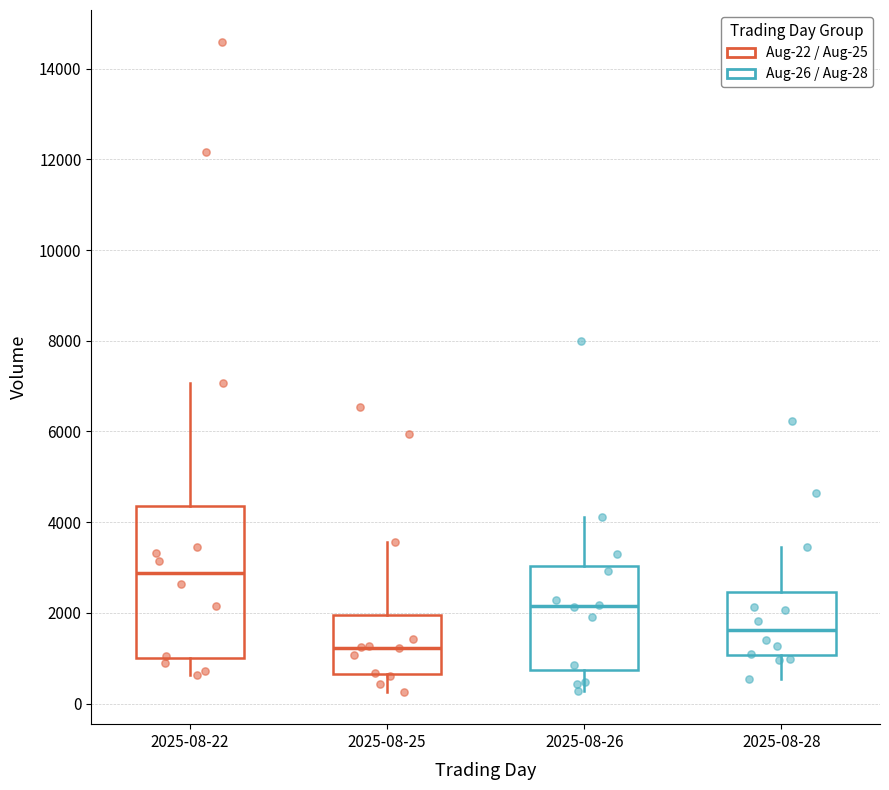

Reading left to right, transcribe this box plot: for each box, give where its median line is, the range the box spans, and where its two whiskers end, as read against the y-axis. The values are not printed on the chart, so give them approximately, as read against the axis.

2025-08-22: median 2800, box 1000 to 4400, whiskers 600 to 7000
2025-08-25: median 1200, box 600 to 2000, whiskers 200 to 3600
2025-08-26: median 2200, box 800 to 3000, whiskers 200 to 4200
2025-08-28: median 1600, box 1000 to 2400, whiskers 600 to 3400